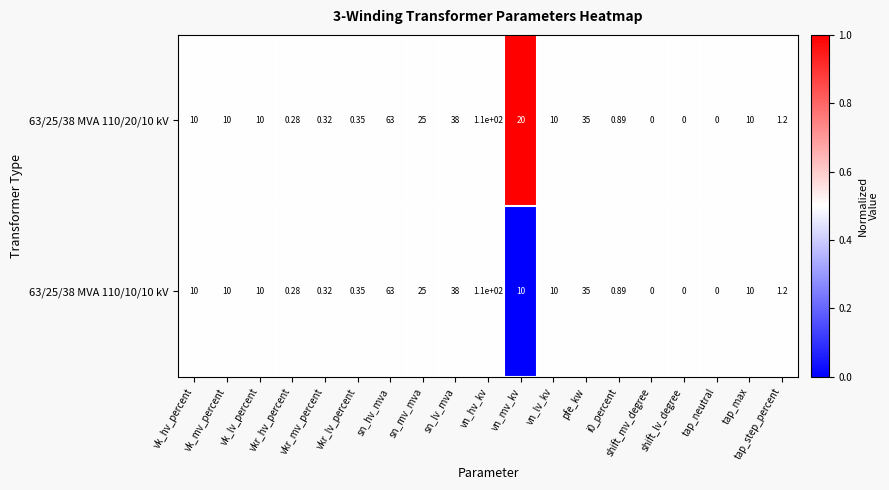

At which label does 63/25/38 MVA 110/20/10 kV reach its peak?

vn_hv_kv